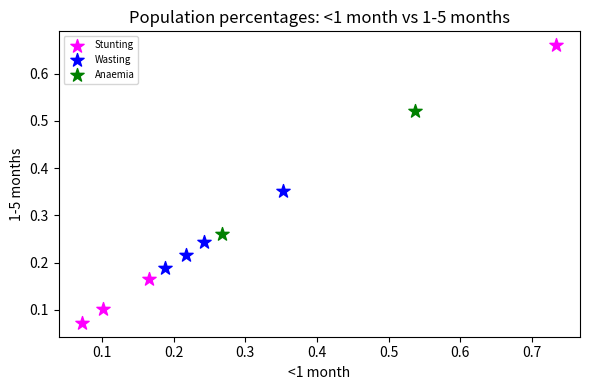

Which series has the widest spread of Y values?

Stunting